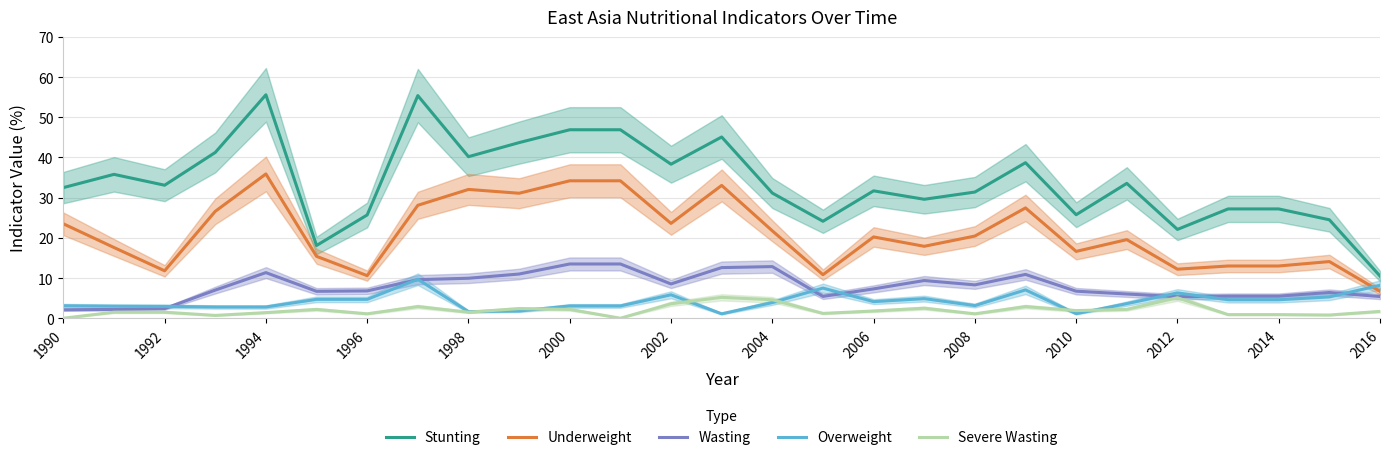

How many values in the Underweight series are below 20?

13